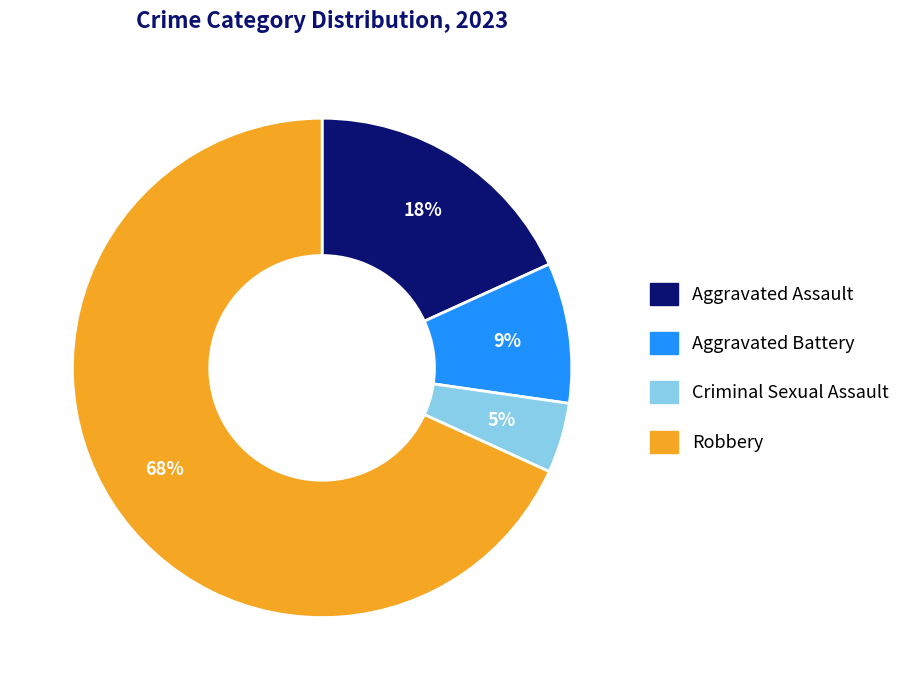

The Aggravated Assault slice represents 18% of the pie. True or false?

True